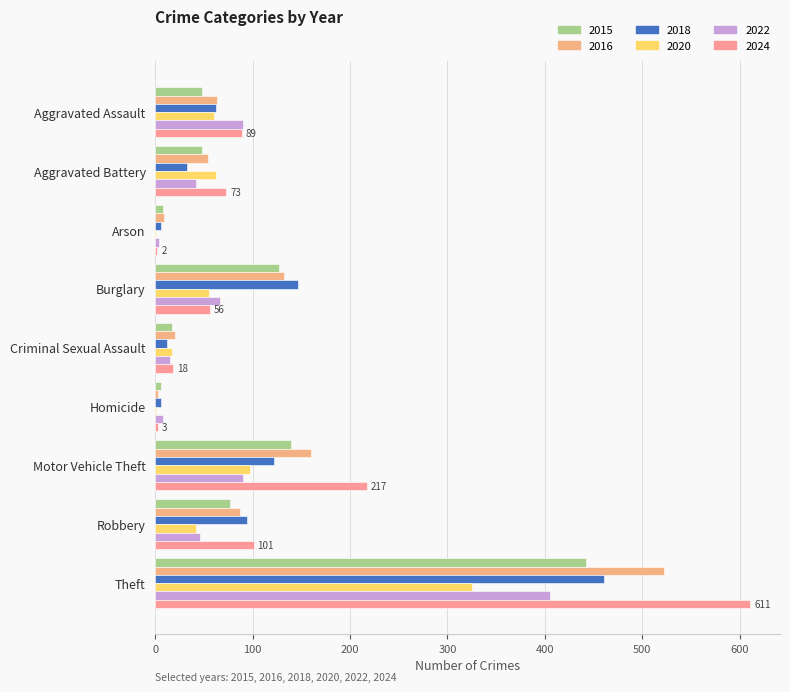

What position from the left is Arson?

3